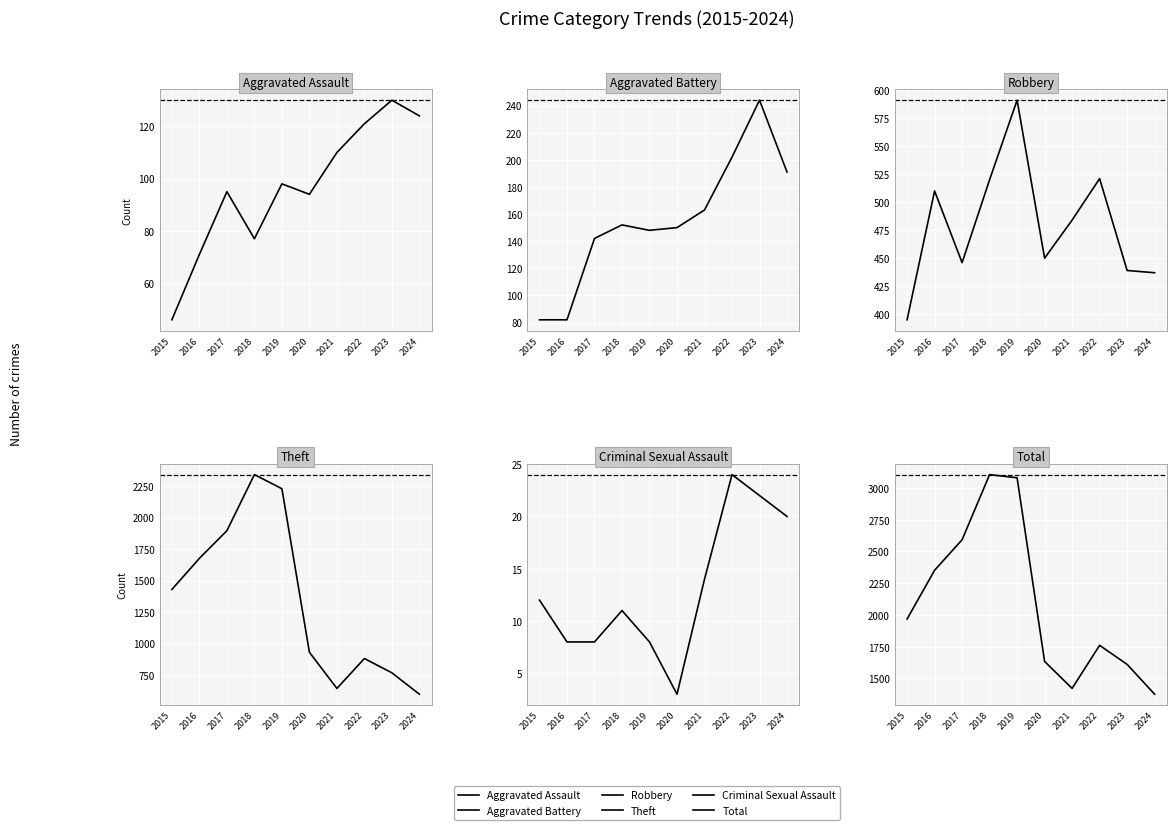

What is the total value across all series at 2022?

3509